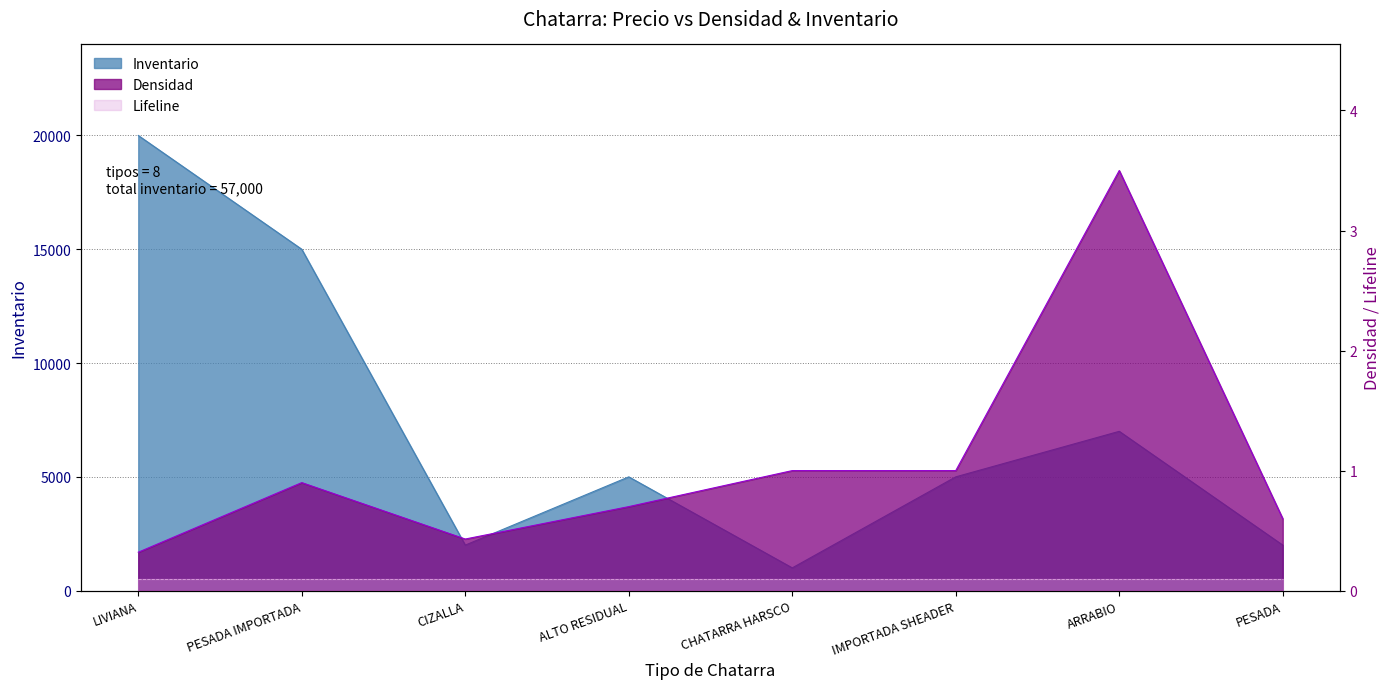

What is the lowest value of the Densidad series?

0.3